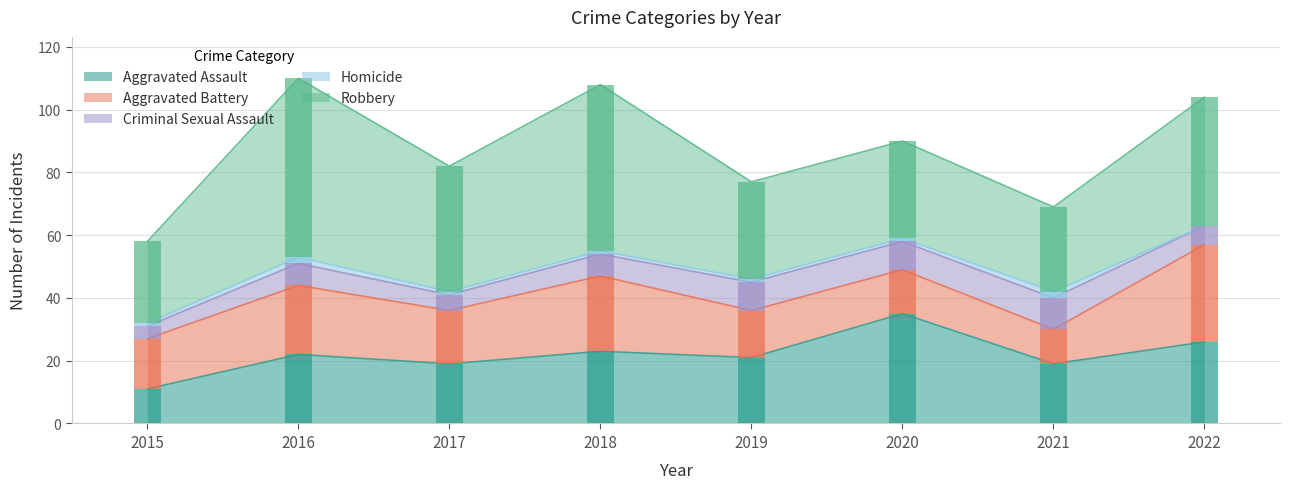

Reading right to left, extract all data points from this chart.

Aggravated Assault: 26	19	35	21	23	19	22	11
Aggravated Battery: 31	11	14	15	24	17	22	16
Criminal Sexual Assault: 6	10	9	9	7	5	7	4
Homicide: 0	2	1	1	1	1	2	1
Robbery: 41	27	31	31	53	40	57	26